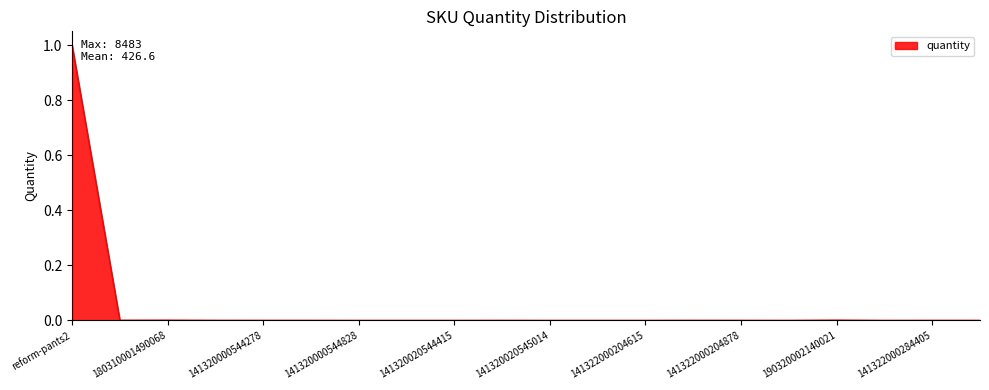

What is the maximum value shown in the chart?

1.0